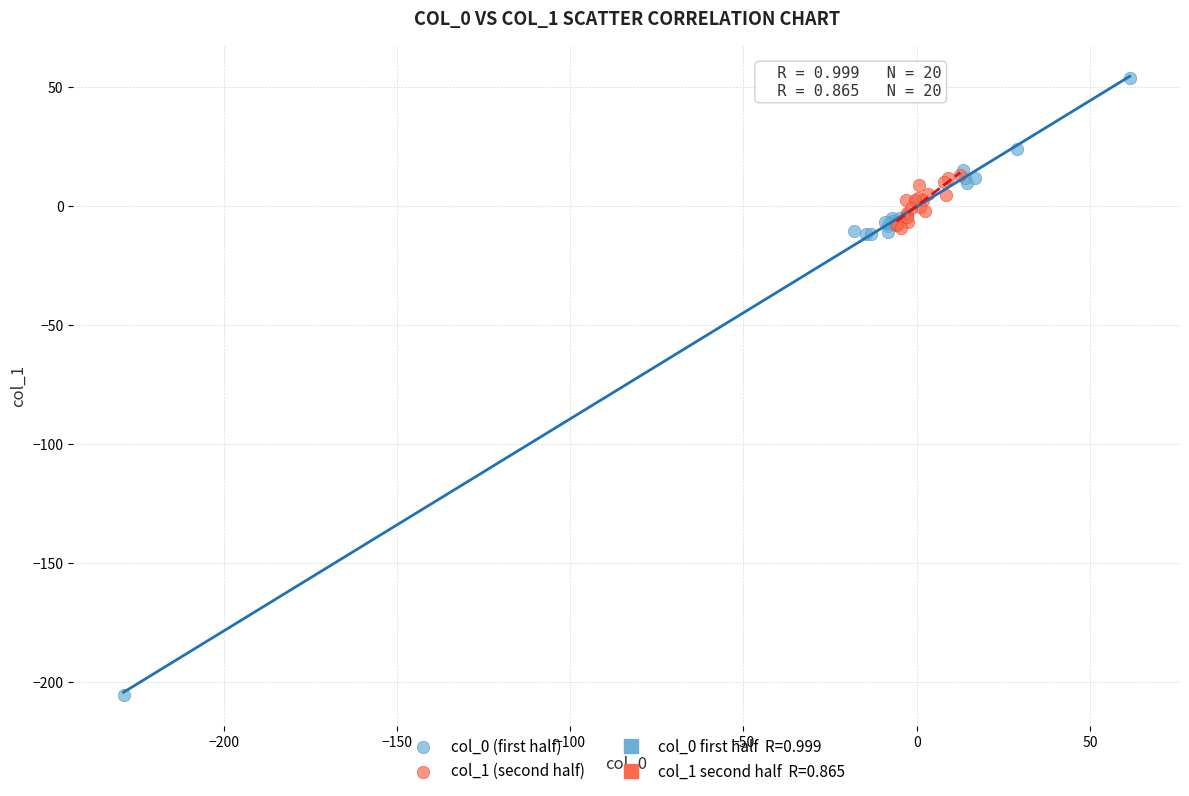

Which series contains the lowest Y value?

col_0 (first half)